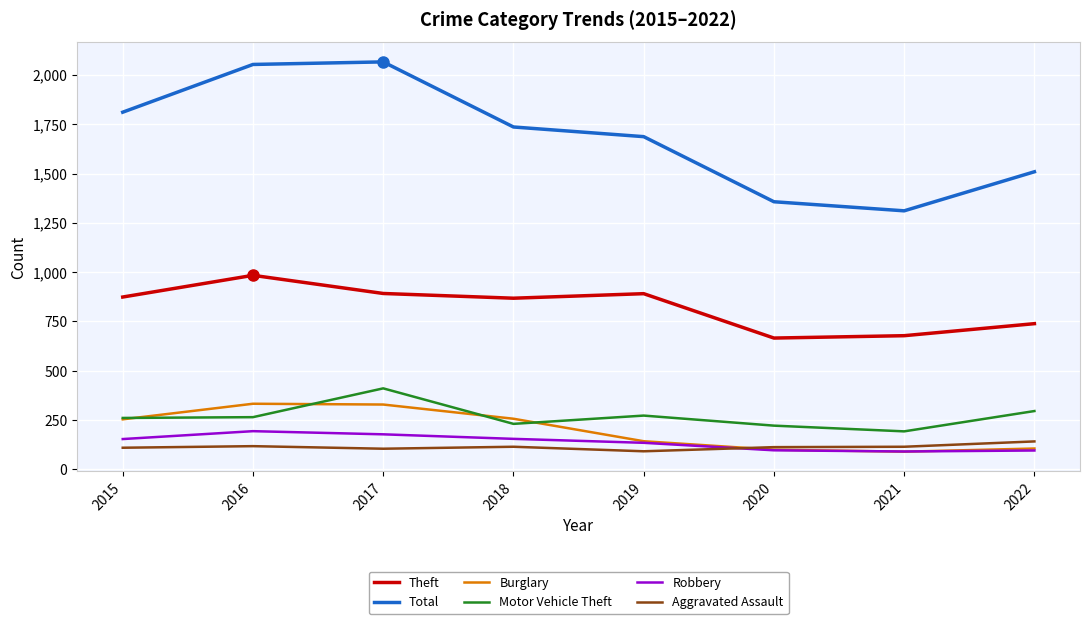

What is the difference between the second highest and second lowest values in the Theft series?

214